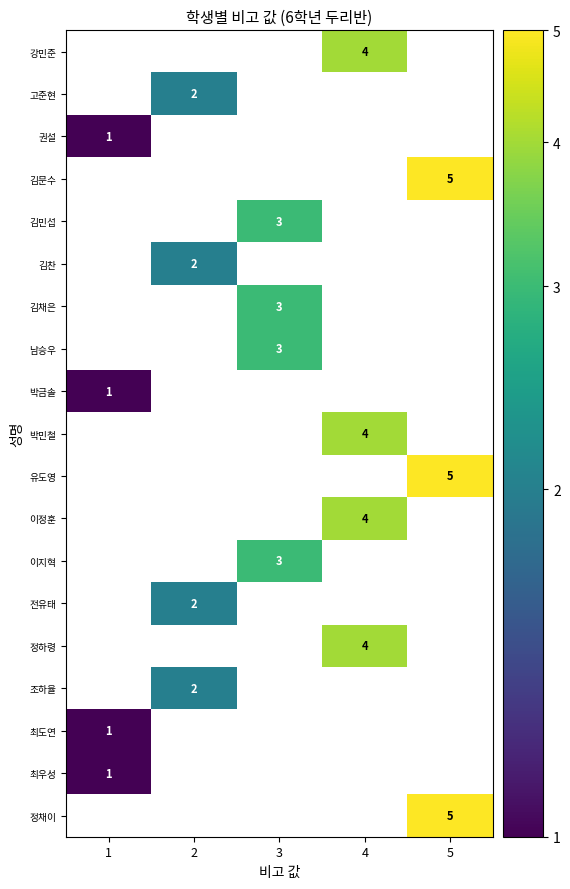

At which category is the sum across all series the highest?

4